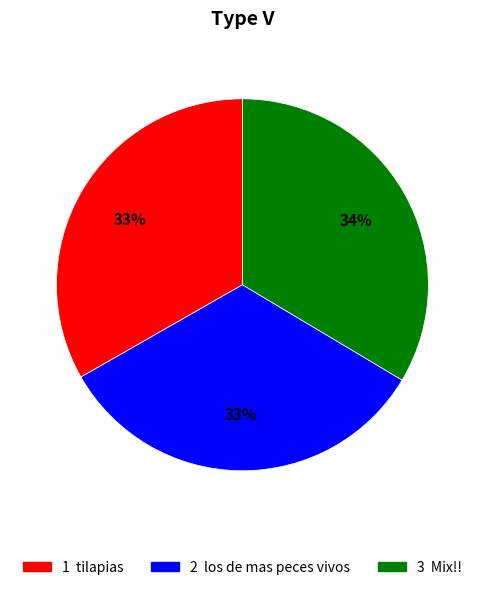

To the nearest percent, what is the average slice percentage?

33%